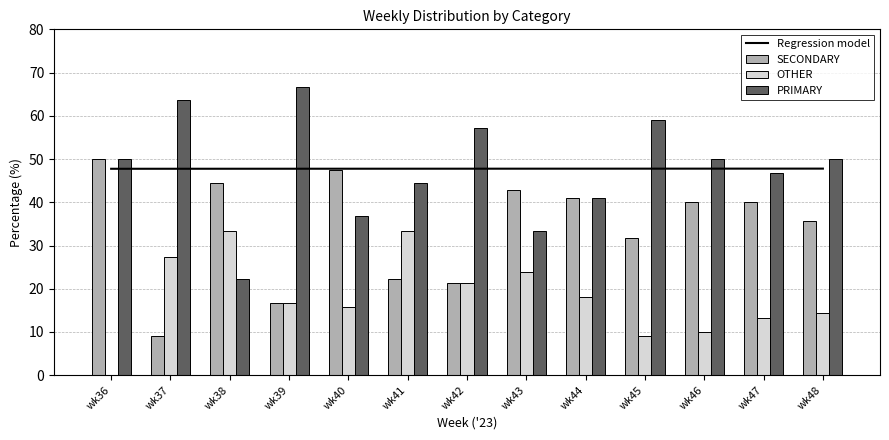

At which label is OTHER closest to 16?

wk40